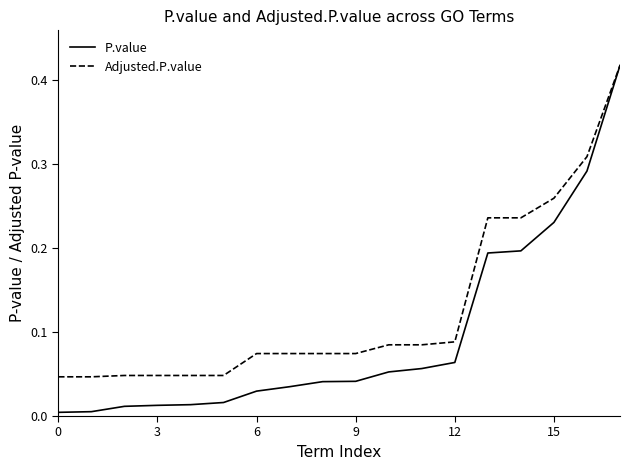

Which series has the largest total across all categories?

Adjusted.P.value